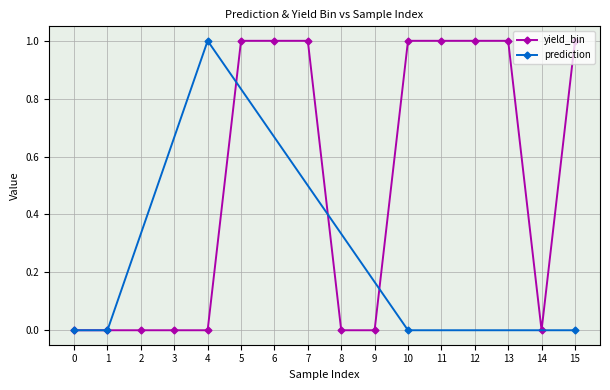

What is the value of the 13th point from the left?

1